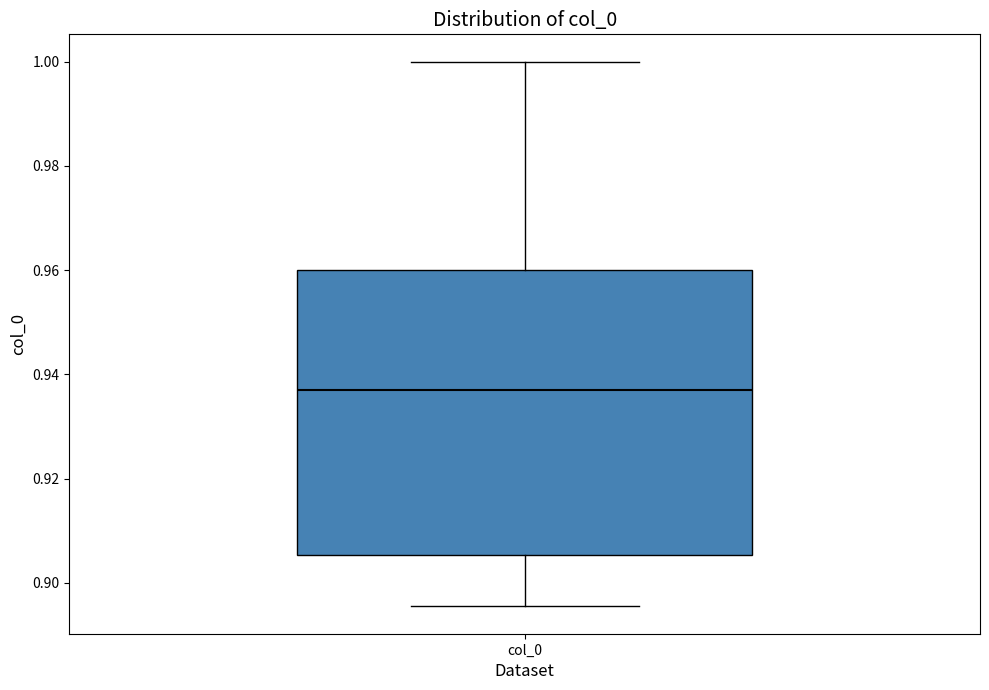

Where is the lower edge of the box for col_0 on the y-axis? The values are not printed on the chart, so give them approximately, as read against the axis.

0.906